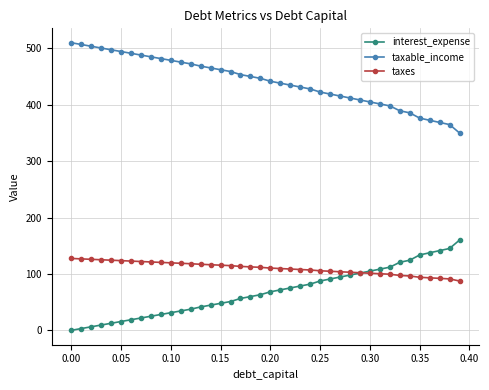

Which series has the largest total across all categories?

taxable_income